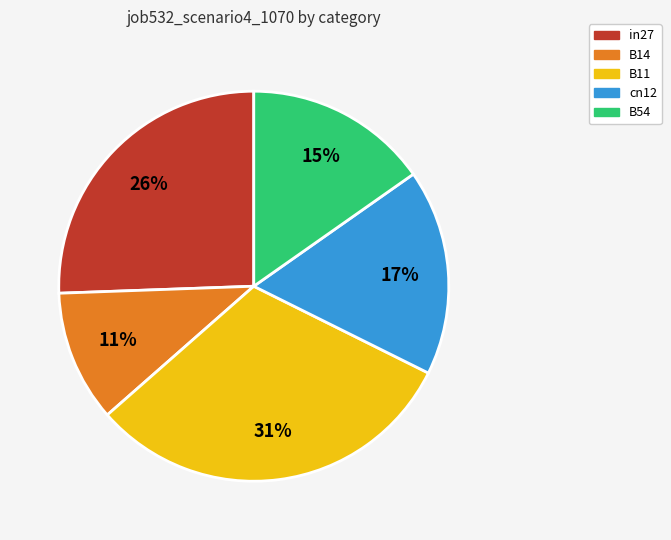

Is it true that B14 is 11% of the pie?

True